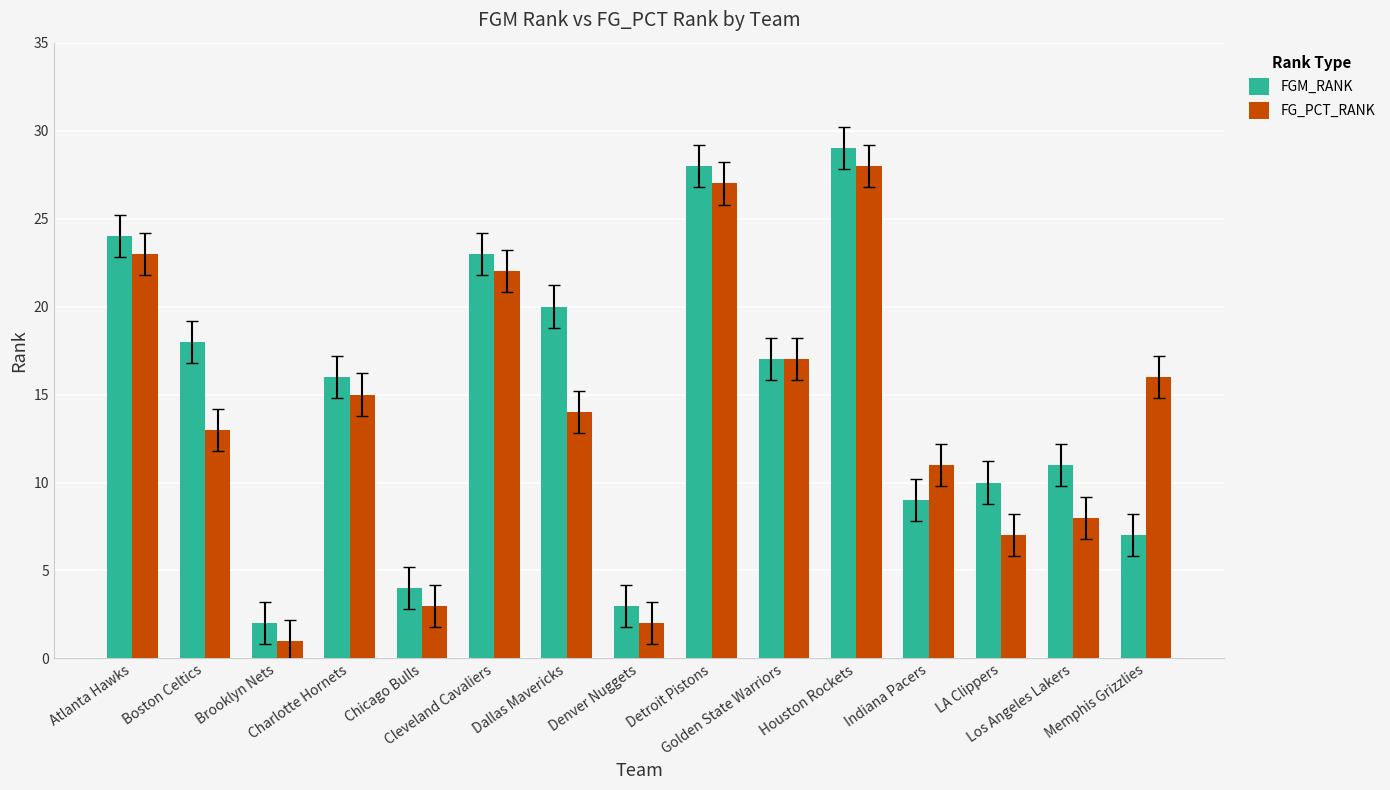

Is the value of FG_PCT_RANK at Atlanta Hawks greater than the value of FGM_RANK at Los Angeles Lakers?

Yes